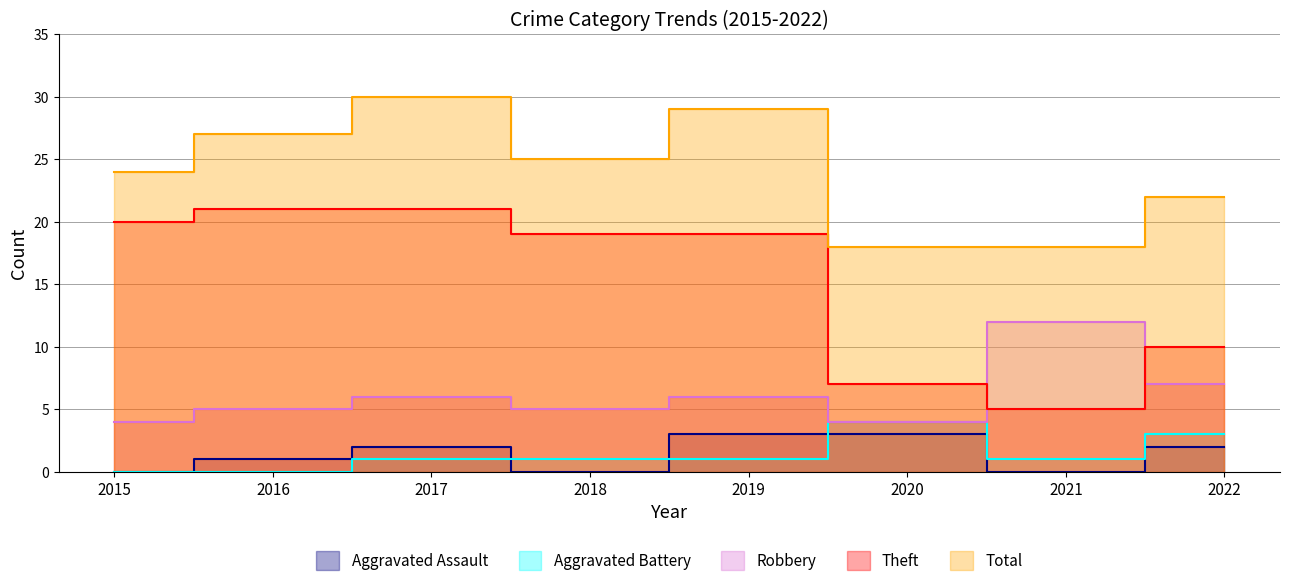

Is the value of Aggravated Assault at 2015 greater than the value of Robbery at 2018?

No